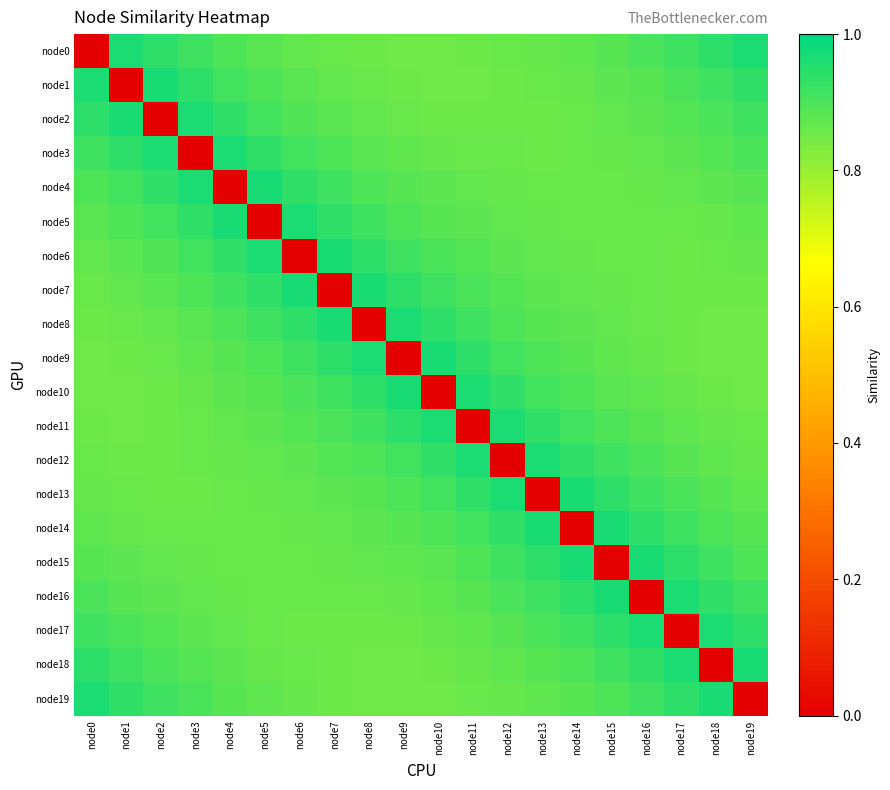

At which category does the chart reach its minimum across all series?

node0